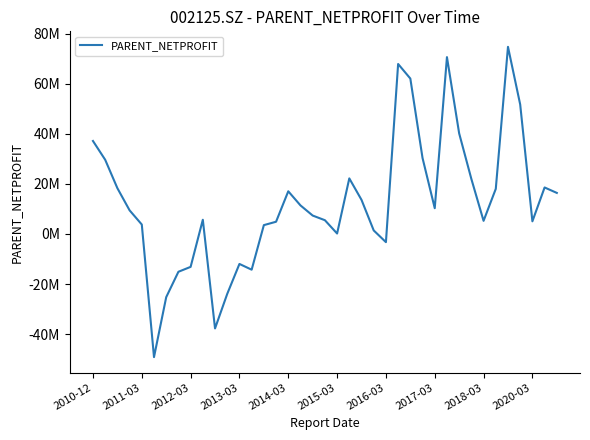

Does the chart display data point markers on the line(s)?

No